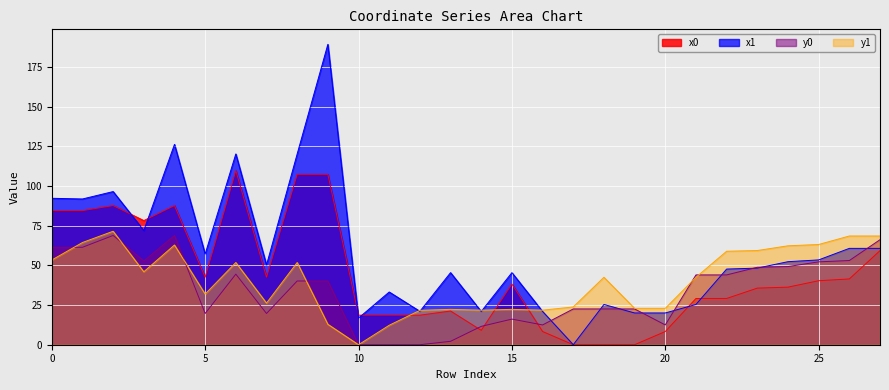

What is the spread (max minus min) of values at 25?

22.8